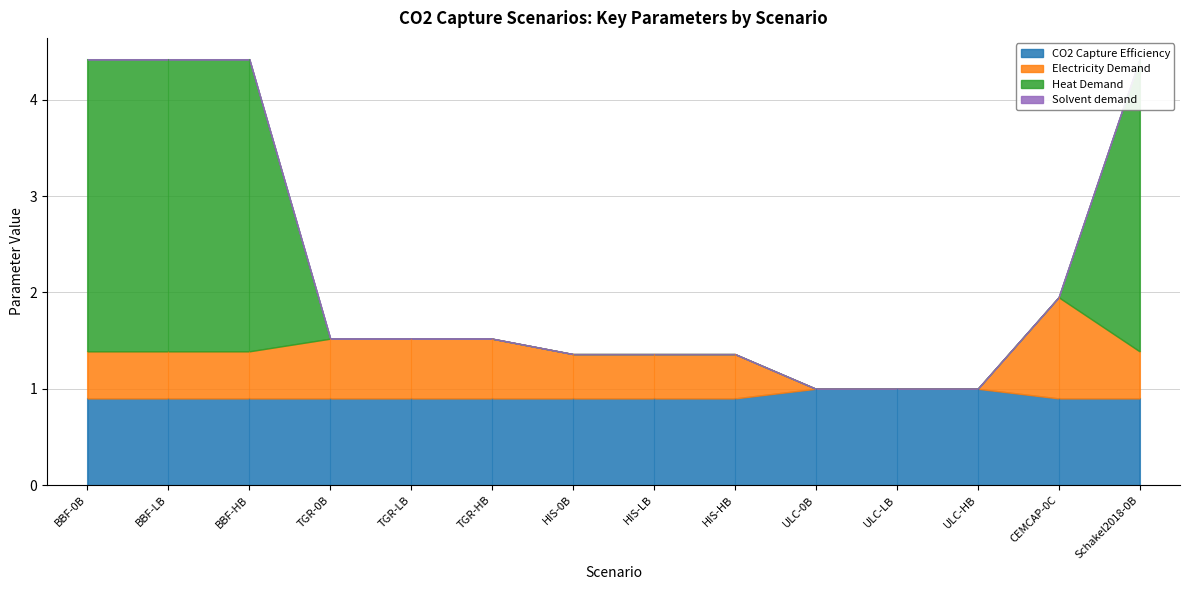

What is the value of the CO2 Capture Efficiency point at the 11th from the left?

1.0